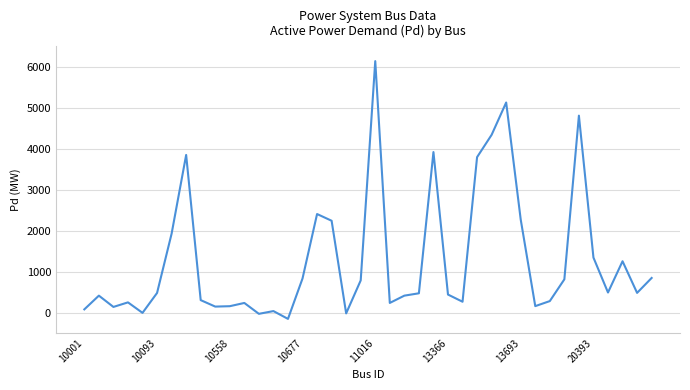

What is the minimum value shown in the chart?

-153.7